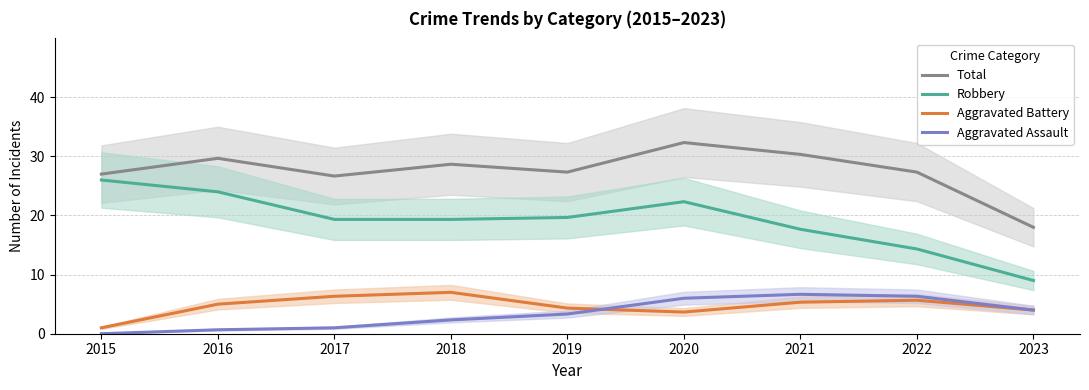

True or false: Aggravated Battery and Total intersect in this chart.

False